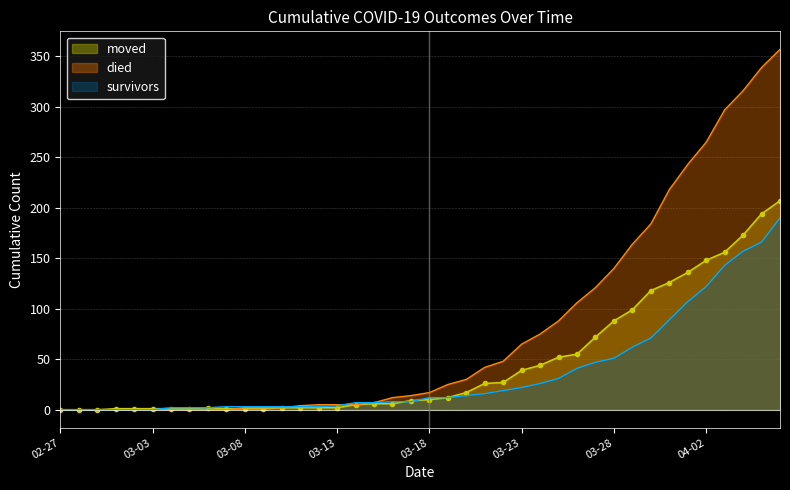

Reading right to left, transcribe all the data shown in this chart.

survivors: 190	166	157	143	122	107	89	71	62	51	47	41	31	26	22	19	16	14	12	12	8	8	7	7	4	3	3	3	3	3	3	2	2	2	0	0	0	0	0	0
died: 357	339	316	297	265	243	218	184	164	140	121	106	88	75	65	48	42	30	25	17	14	12	7	5	5	5	4	2	2	2	0	0	0	0	0	0	0	0	0	0
moved: 207	194	173	156	148	136	126	118	99	88	72	55	52	44	39	27	26	17	12	10	9	6	6	5	2	2	2	2	1	1	1	2	1	1	1	1	1	0	0	0